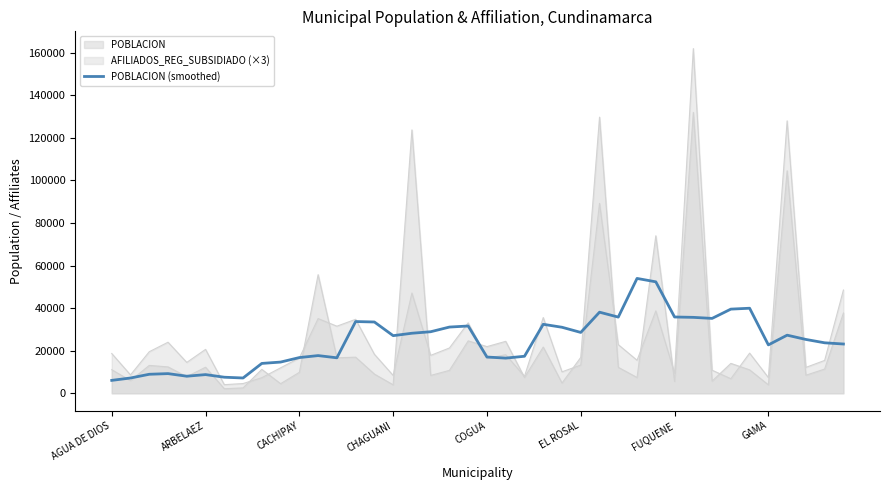

What is the difference between the maximum and minimum values?

47866.6